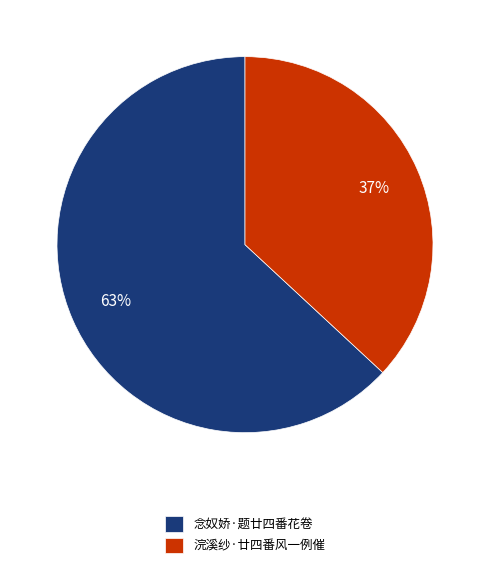

To the nearest percent, what portion does 念奴娇·题廿四番花卷 represent?

63%